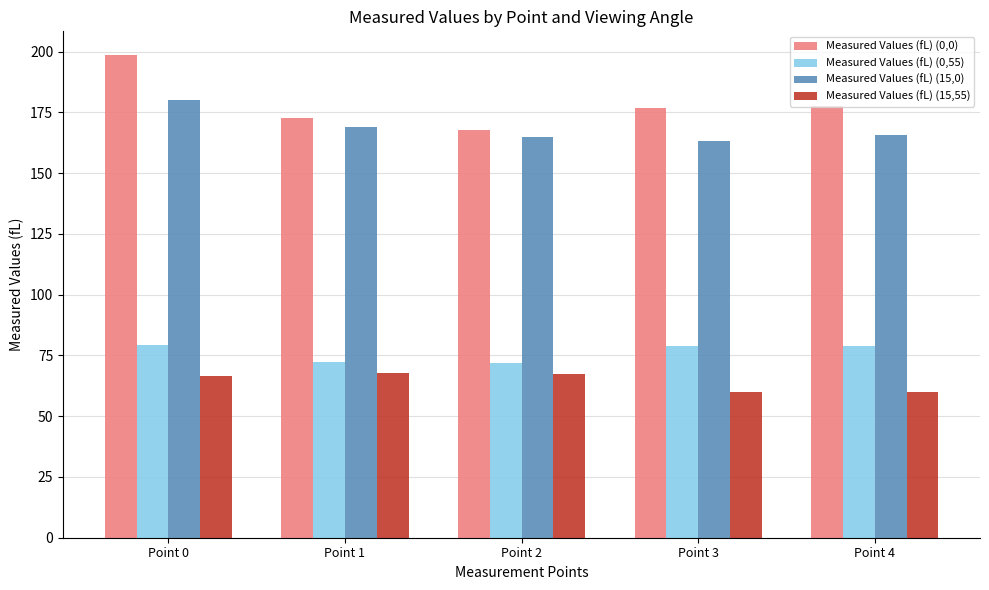

How many data points does each series have?

5